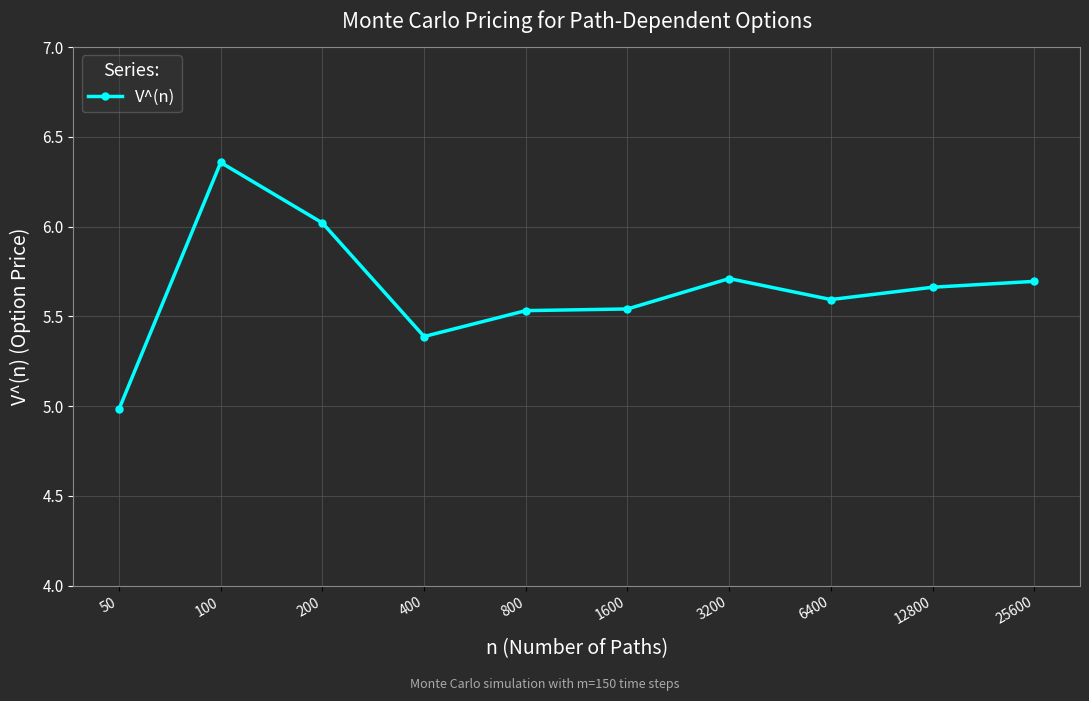

Does the chart have visible grid lines?

Yes